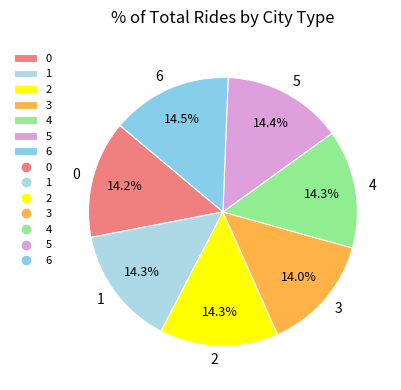

Does 1 account for over 50% of the chart?

No